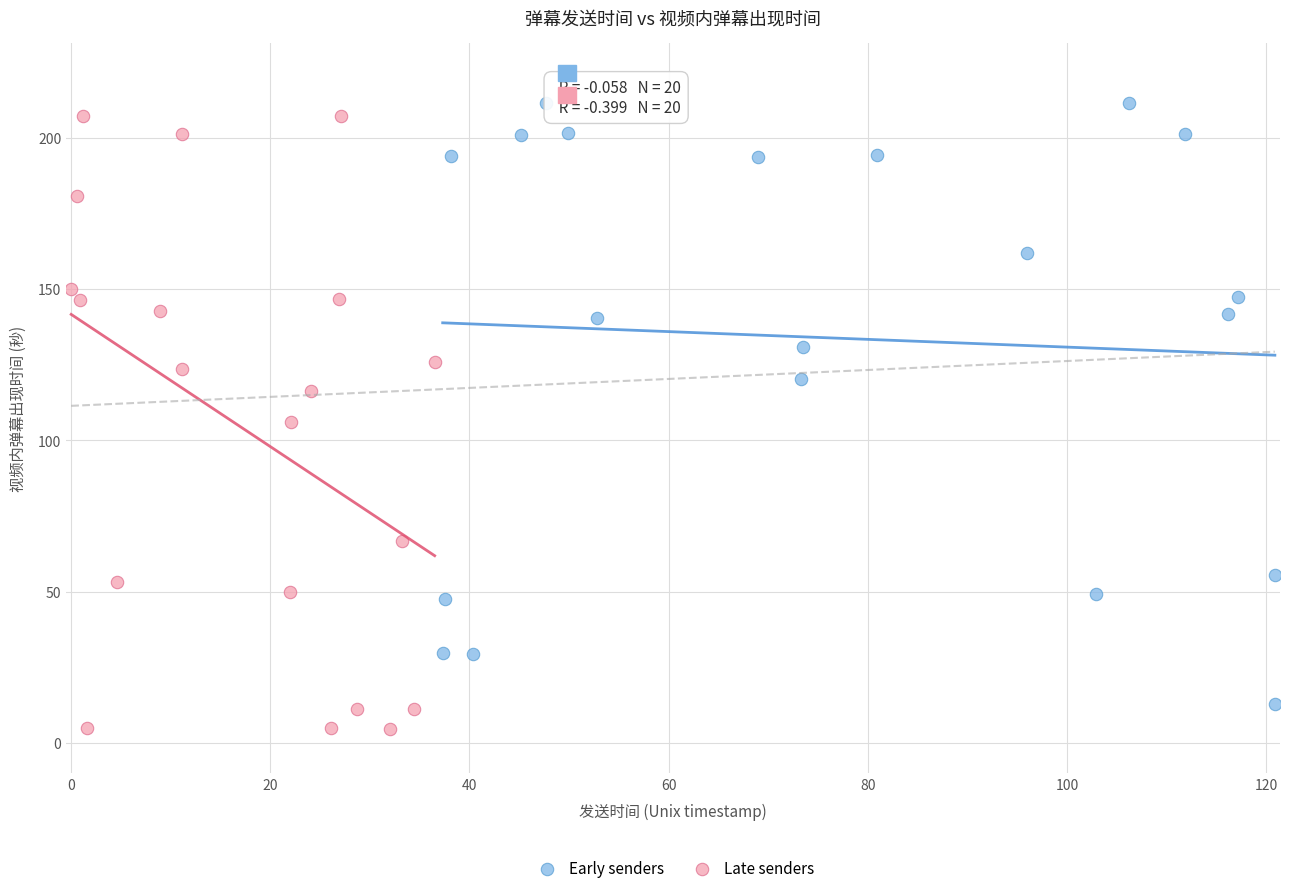

What are all the series names shown in the legend?

Early senders, Late senders